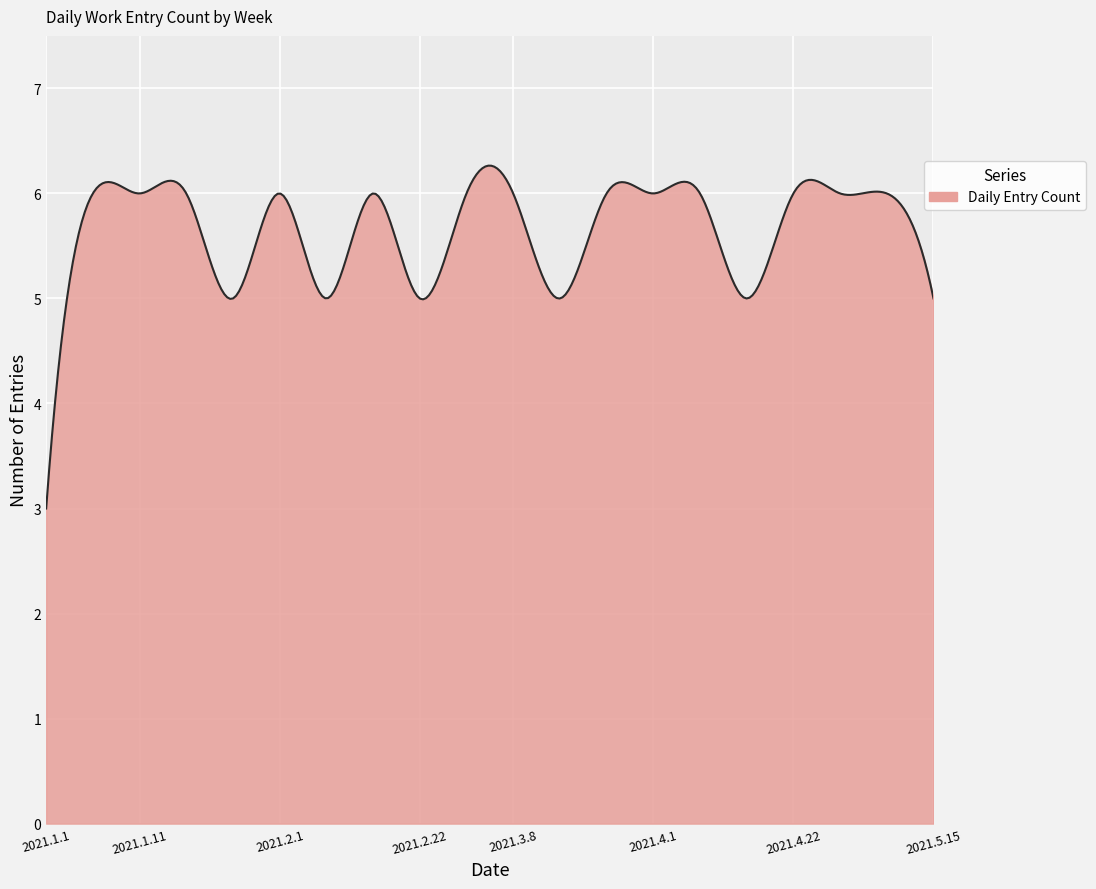

Does the chart display data point markers on the line(s)?

No